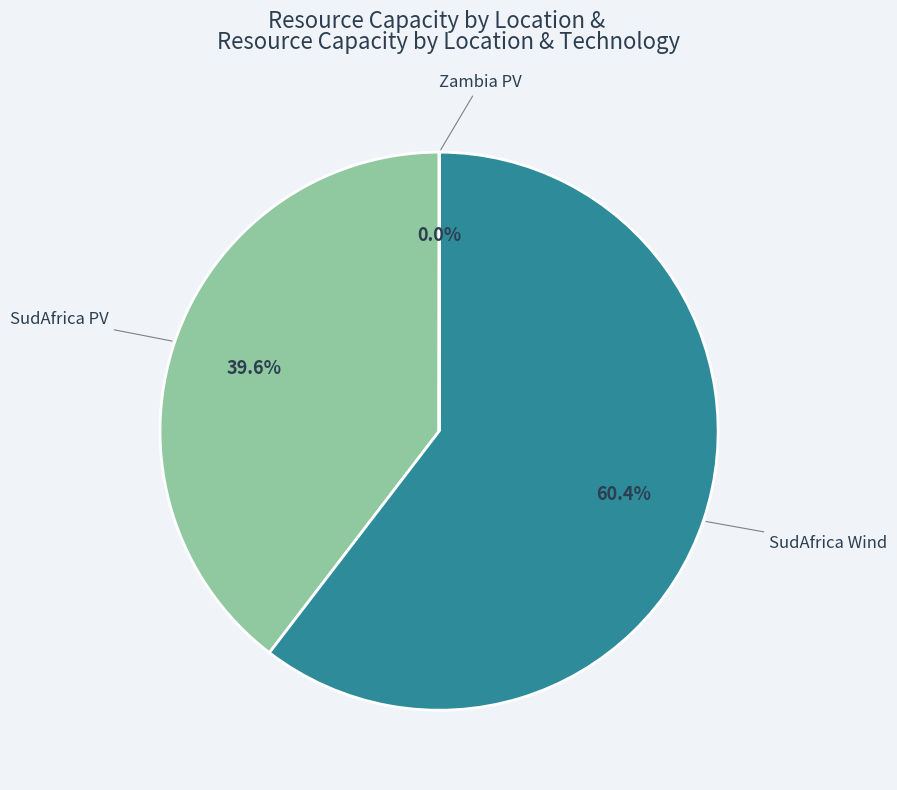

Does any single category account for the majority?

Yes